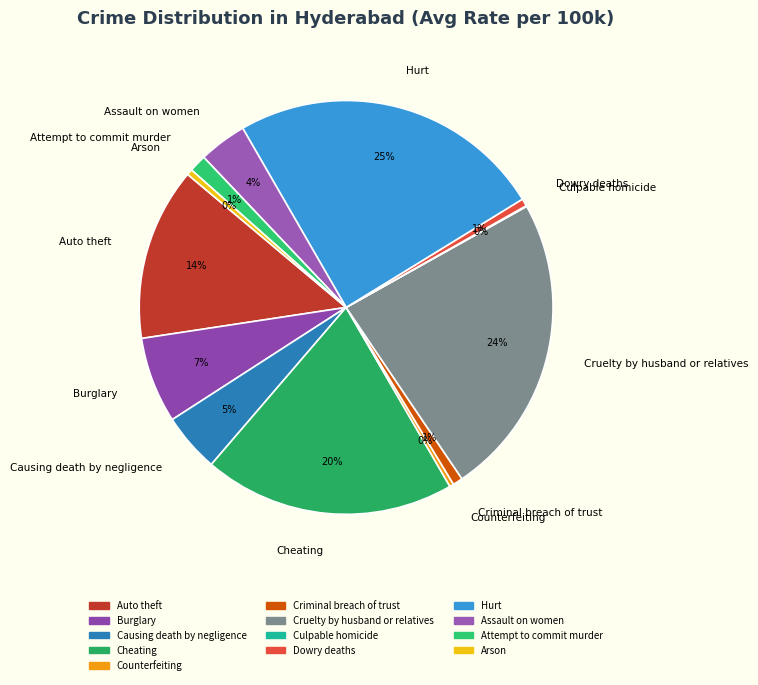

Which category has the biggest portion of the pie?

Hurt